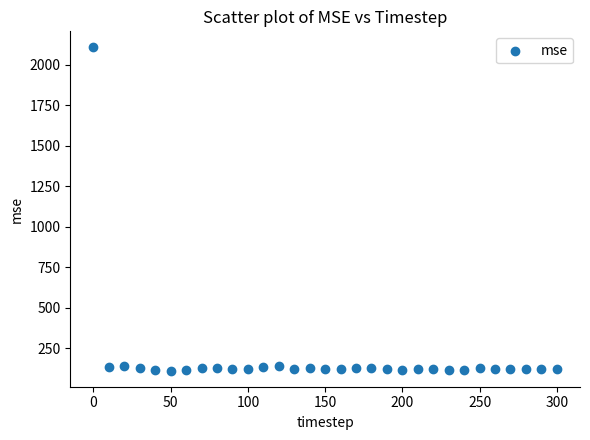

What is the range of X values (max minus min)?

300.0